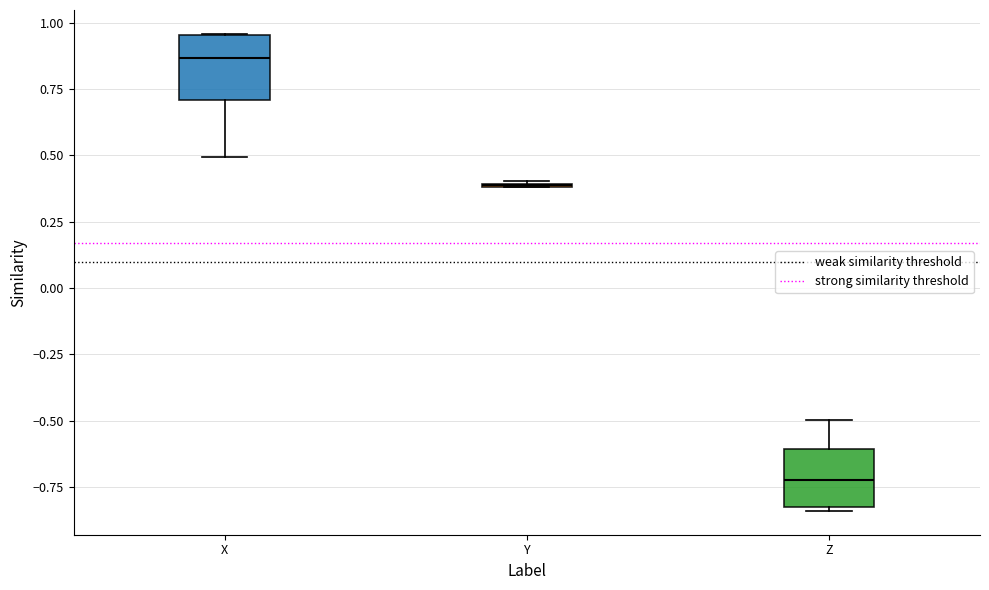

Reading left to right, read every box against the y-axis: the position of its median line, the range the box covers, and the ends of its whiskers. The values are not printed on the chart, so give them approximately, as read against the axis.

X: median 0.85, box 0.70 to 0.95, whiskers 0.50 to 0.95
Y: box collapsed to a line at 0.40, whiskers 0.40 to 0.40
Z: median -0.70, box -0.85 to -0.60, whiskers -0.85 to -0.50